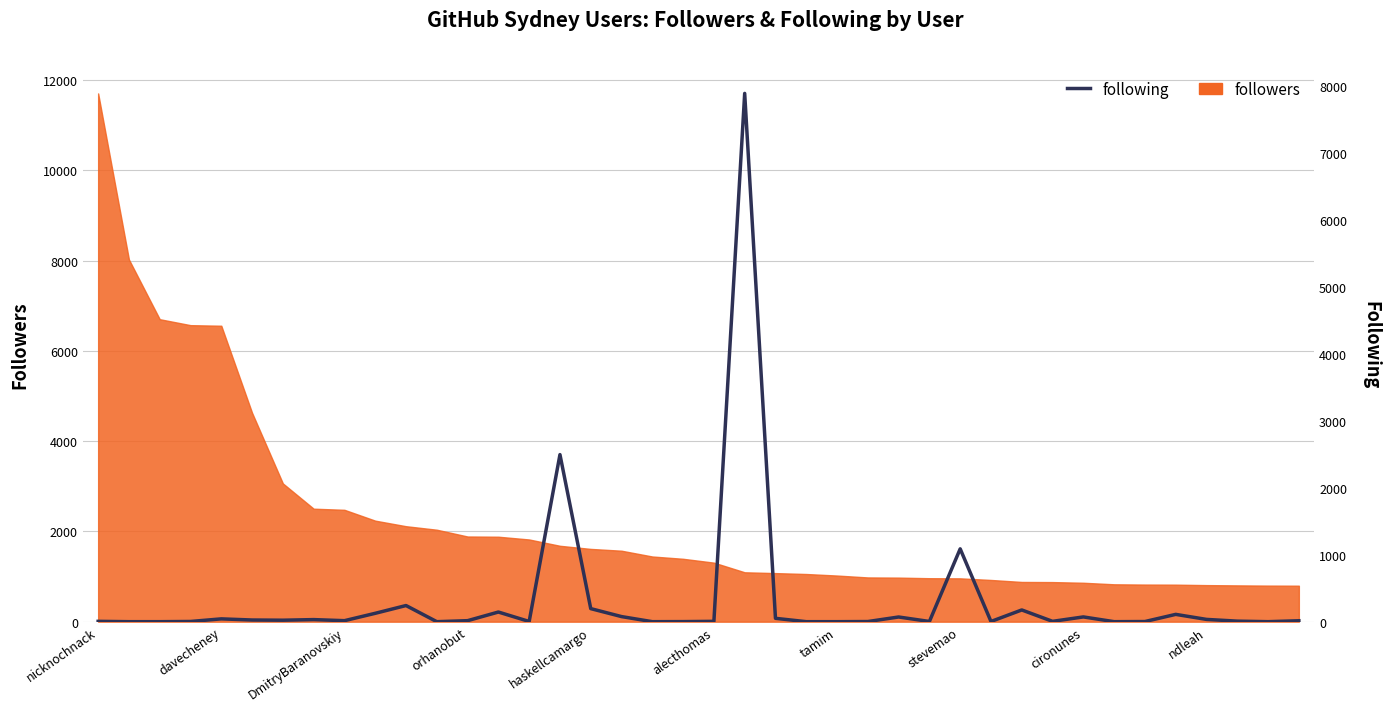

How many data points does each series have?

40